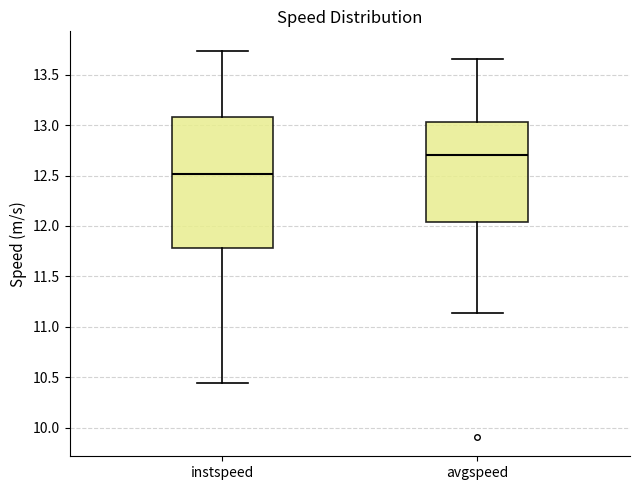

Where is the upper edge of the box for instspeed on the y-axis? The values are not printed on the chart, so give them approximately, as read against the axis.

13.10